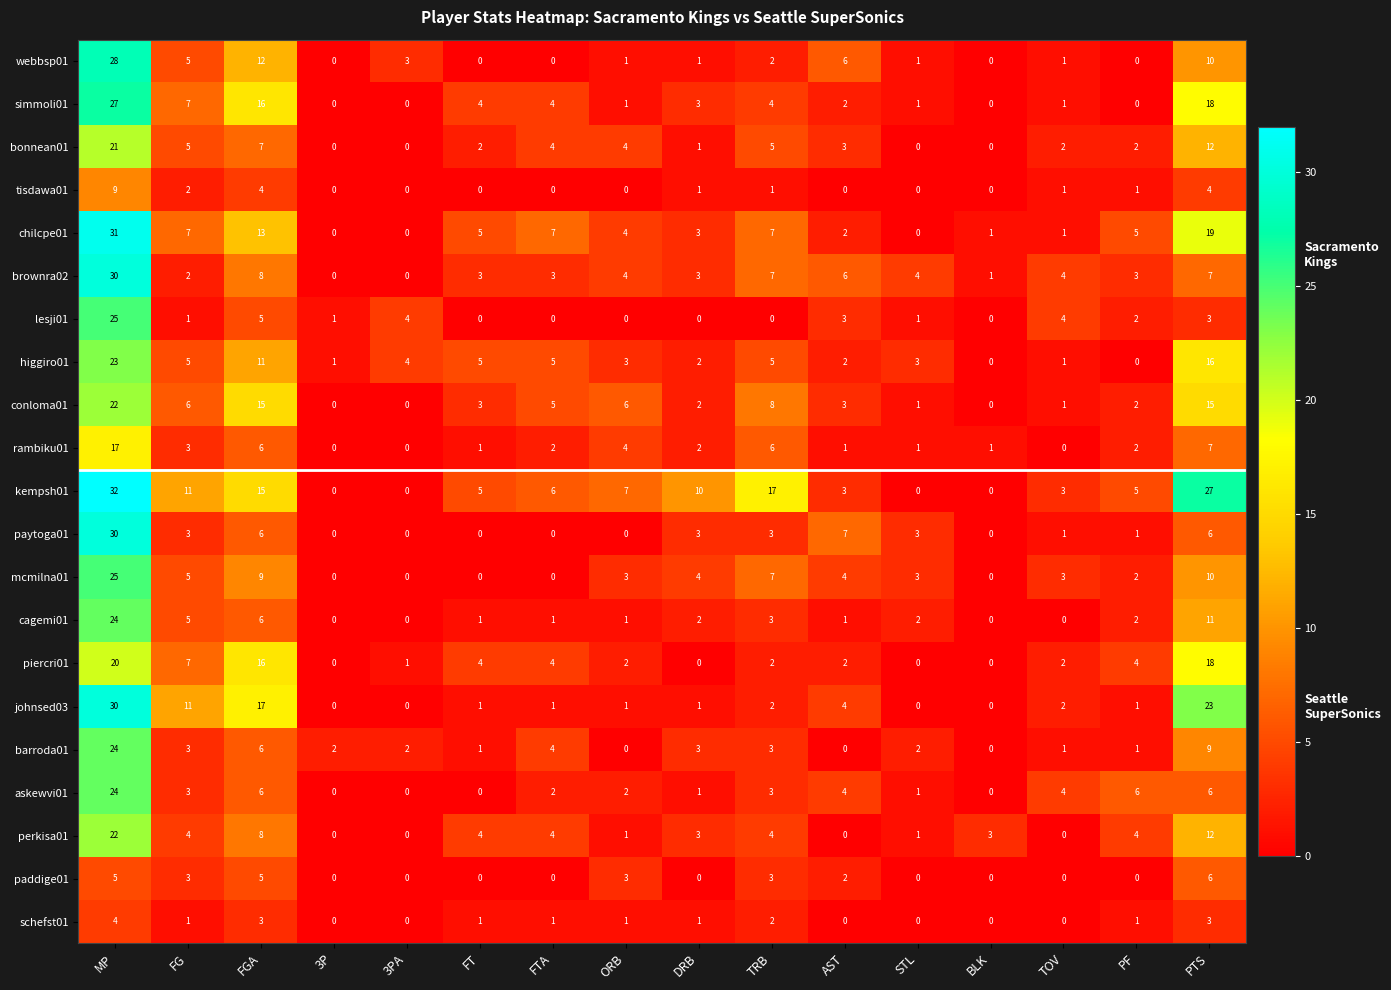

What is the greatest value displayed?

32